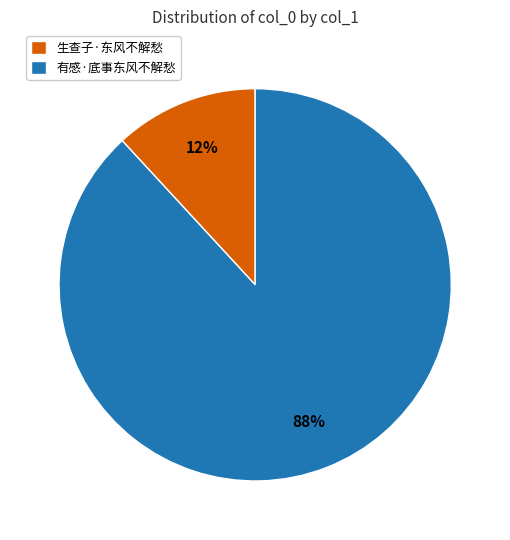

How many segments does this pie chart have?

2